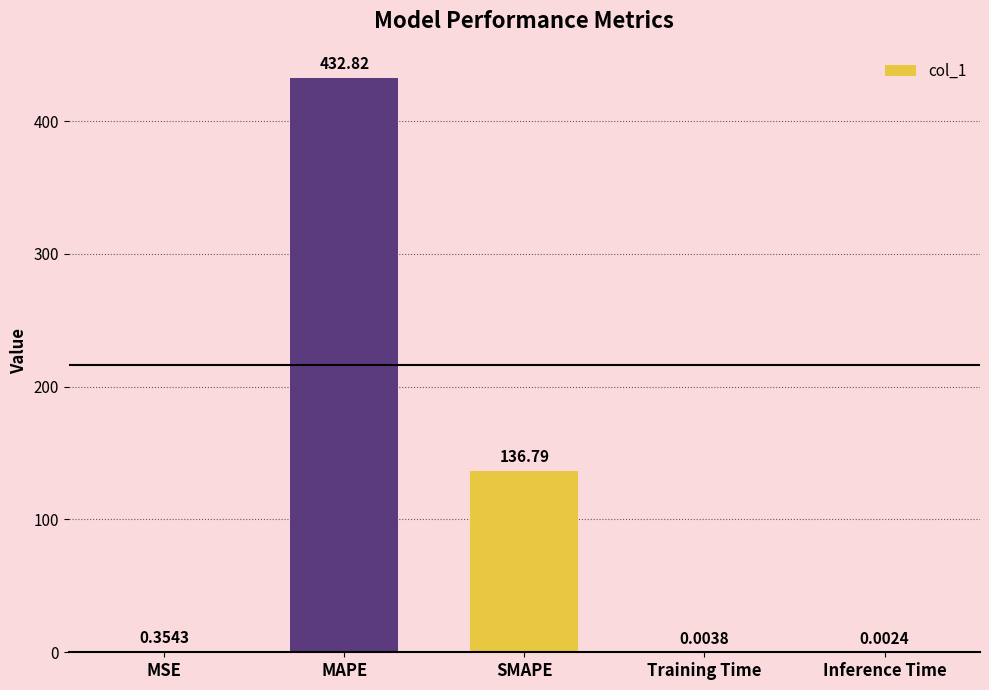

Between Training Time and MAPE, which is larger?

MAPE